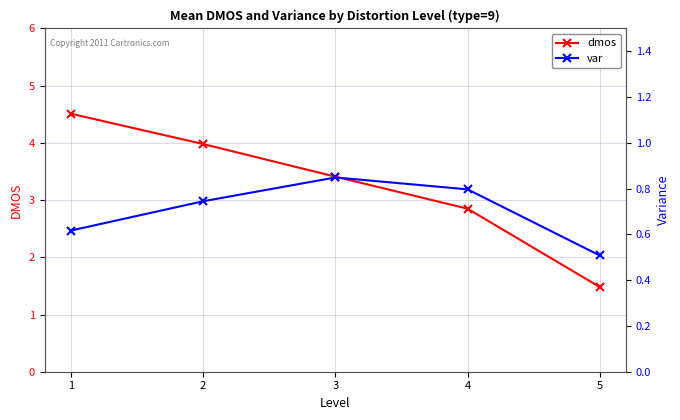

The var series shows 0.7 at 2. True or false?

True